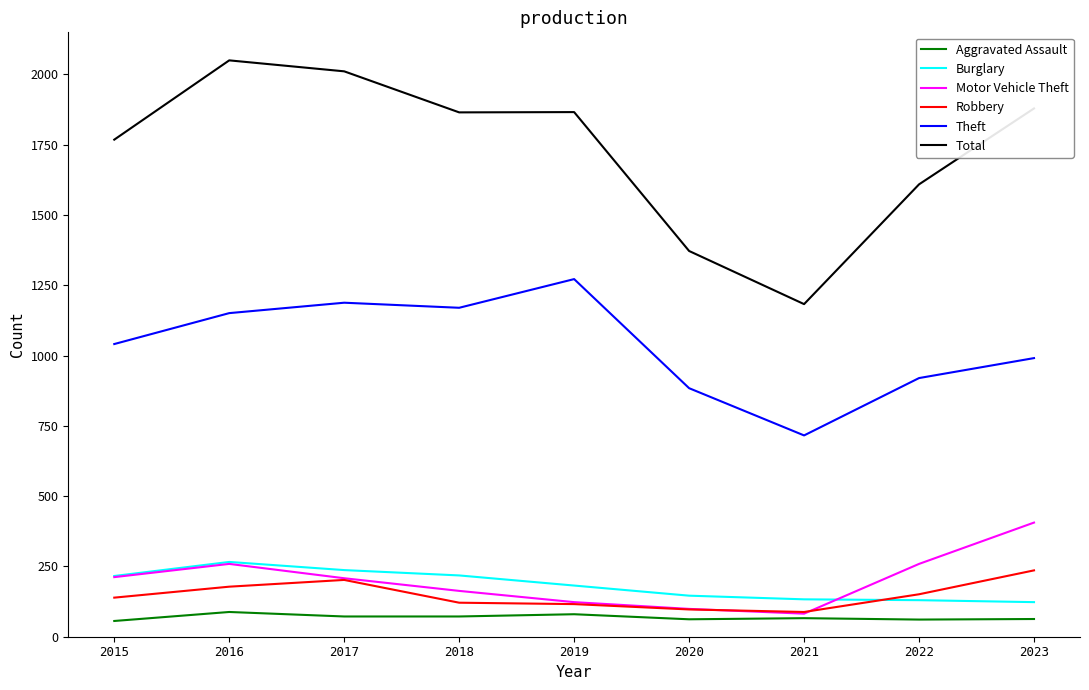

Is the value of Theft at 2020 greater than the value of Aggravated Assault at 2015?

Yes